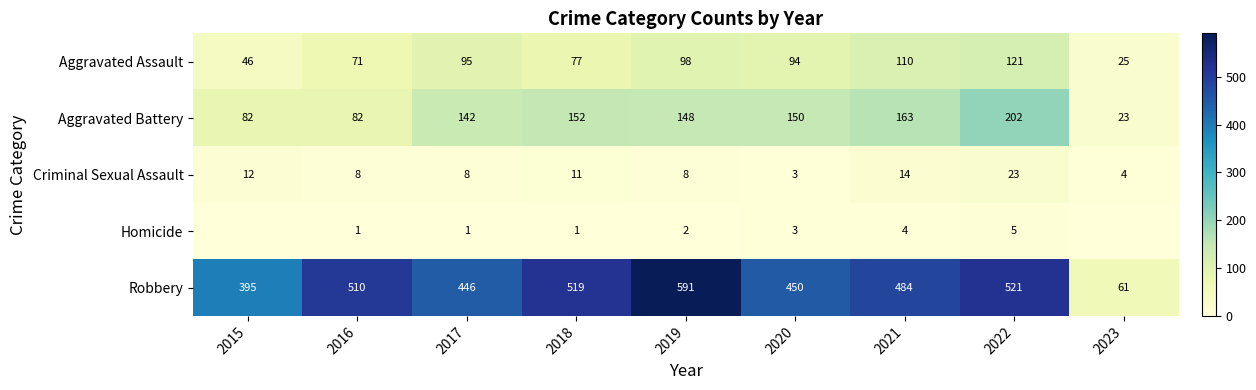

What is the maximum value for Robbery?

591